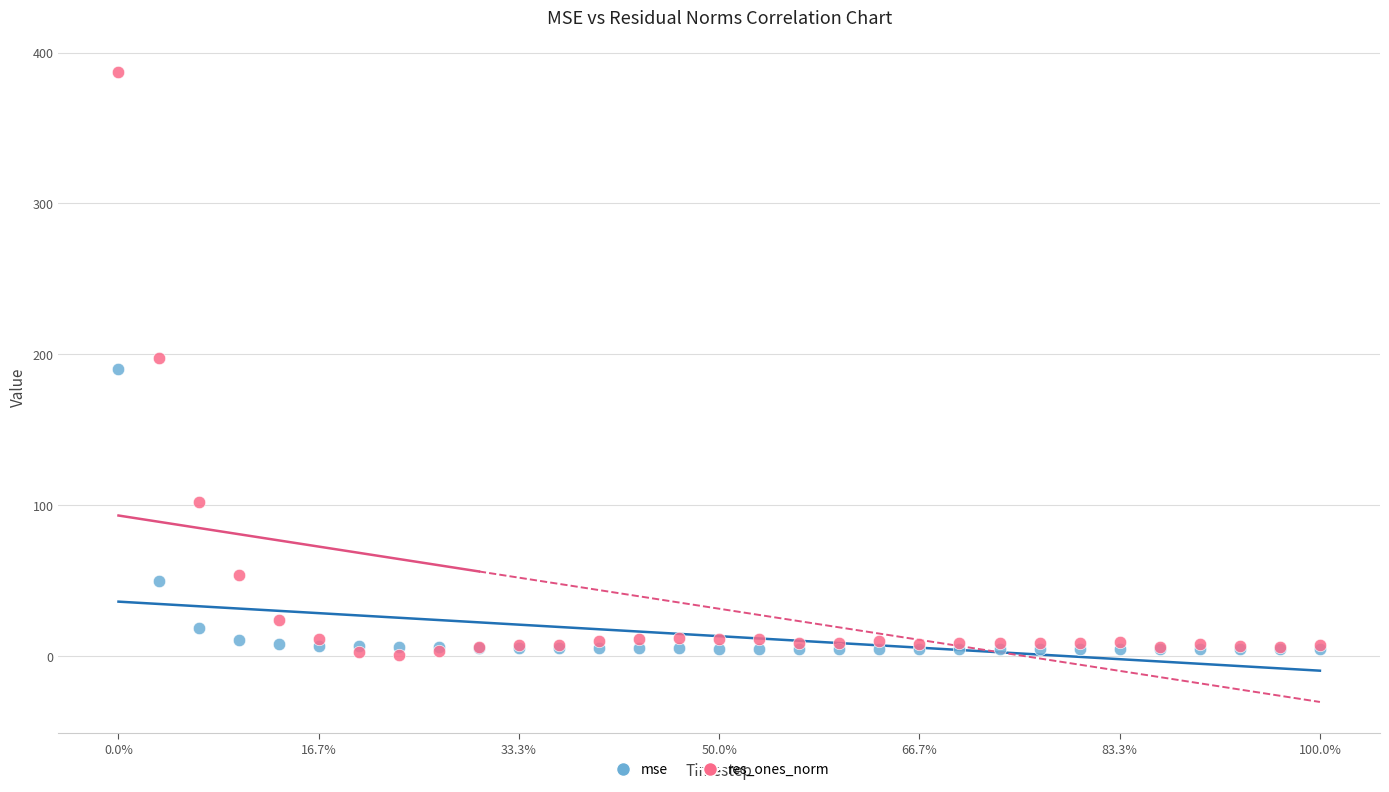

What are all the series names shown in the legend?

mse, res_ones_norm